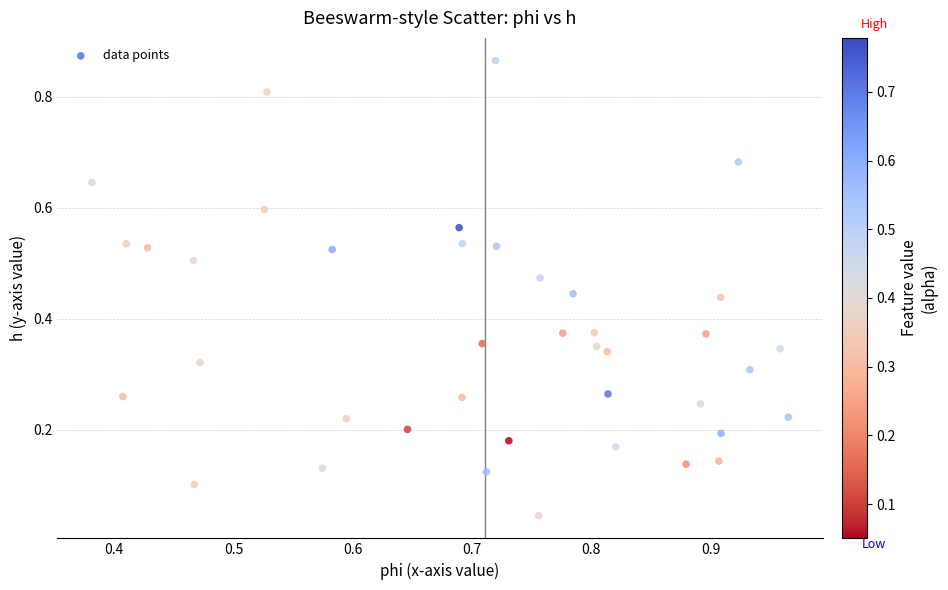

What is the range of Y values (max minus min)?

0.8